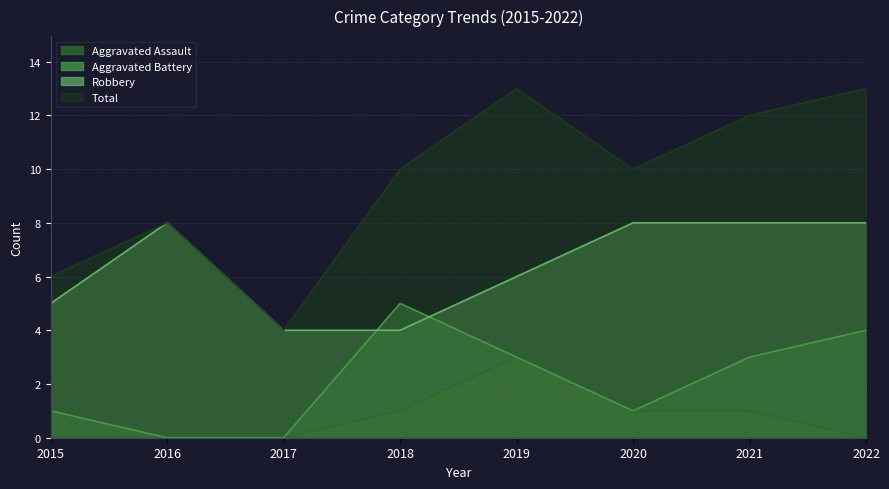

True or false: Robbery and Aggravated Assault cross at least once.

False